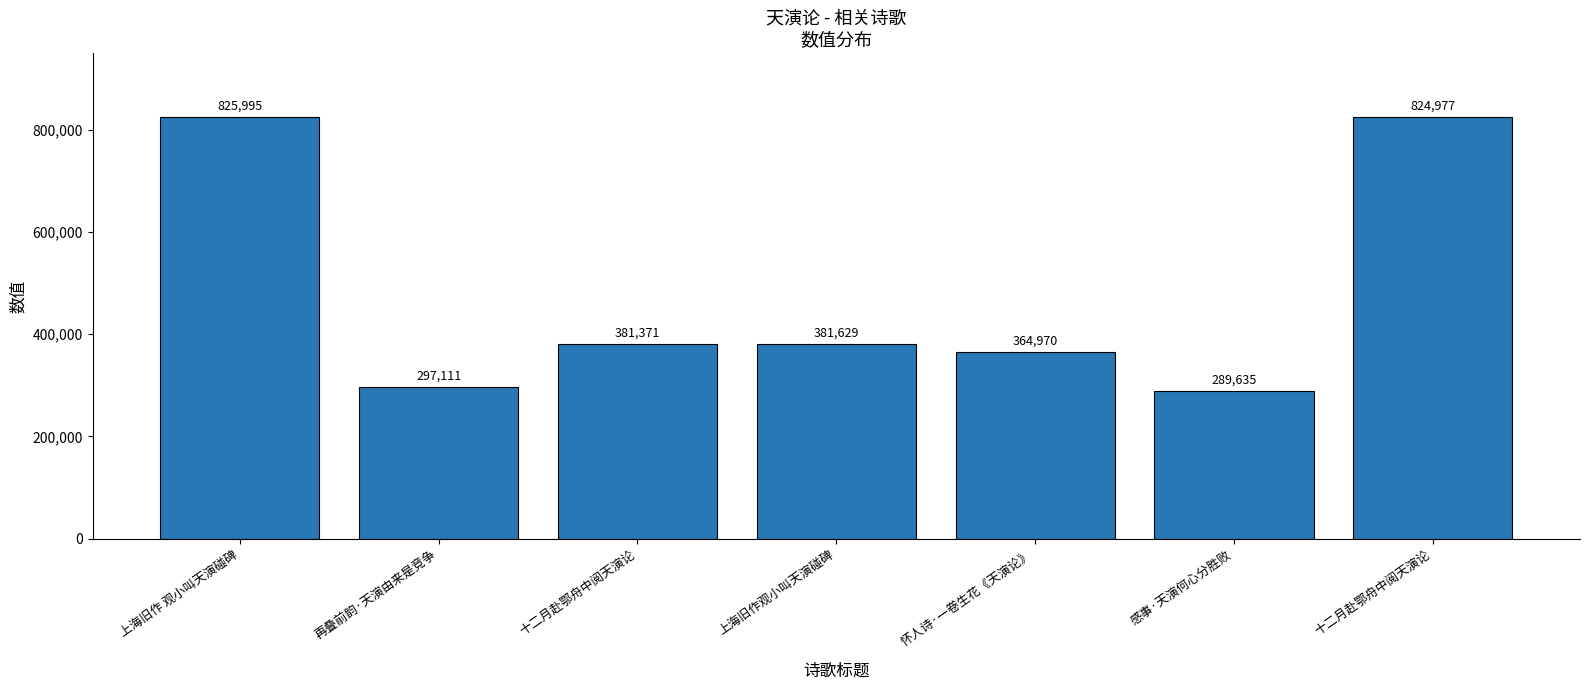

How many distinct data groups are displayed?

1